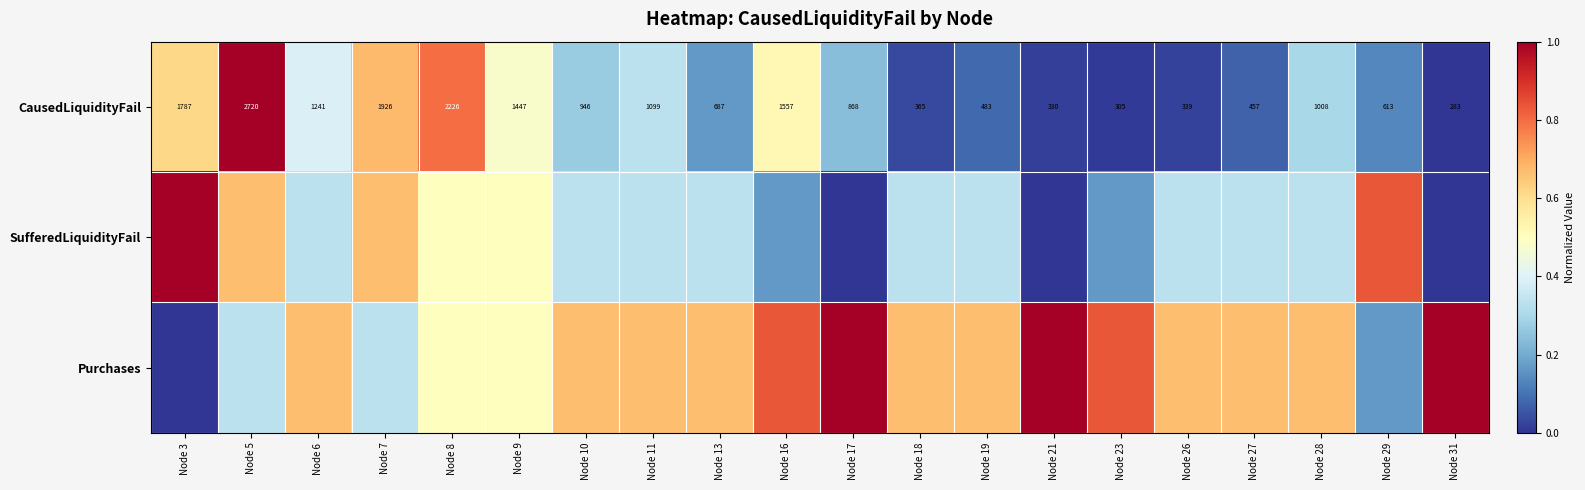

What is the greatest value displayed?

1.0